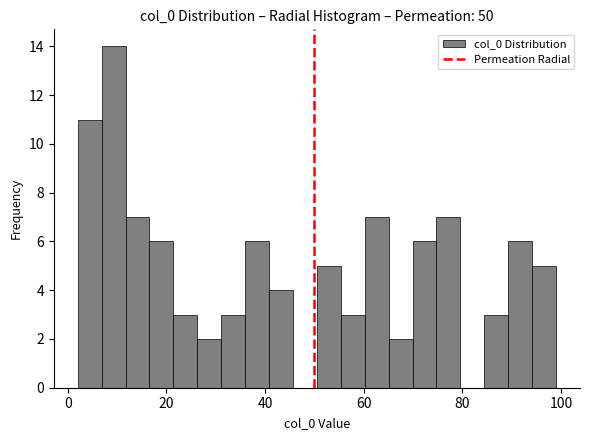

Read against the x-axis, roughly where is the centre of the tallest bar?

10